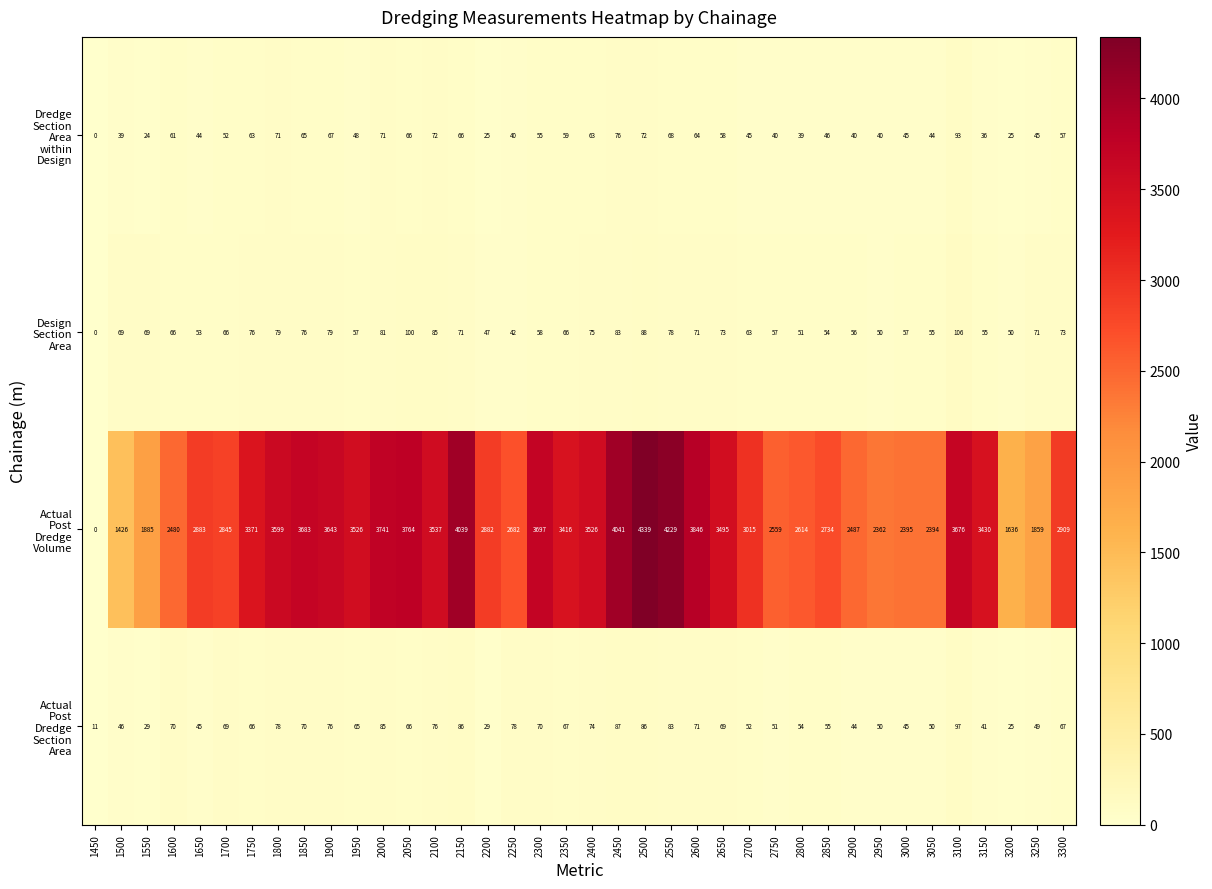

How many series are shown in this chart?

4